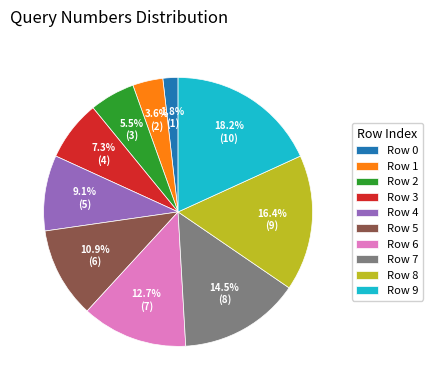

Does Row 0 represent more than half of the total?

No